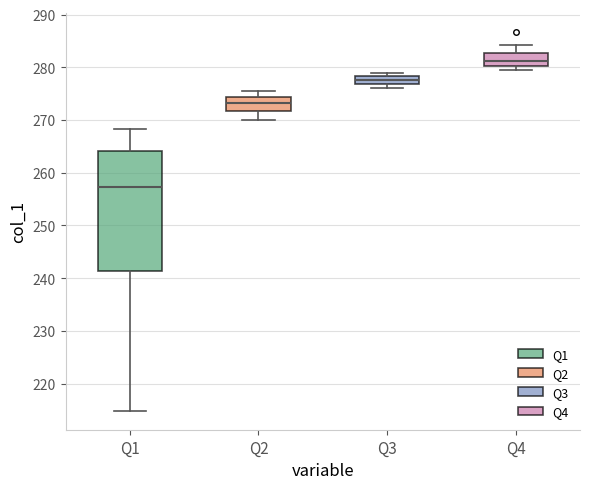

Which box is the tallest, from its lower edge to its upper edge?

Q1